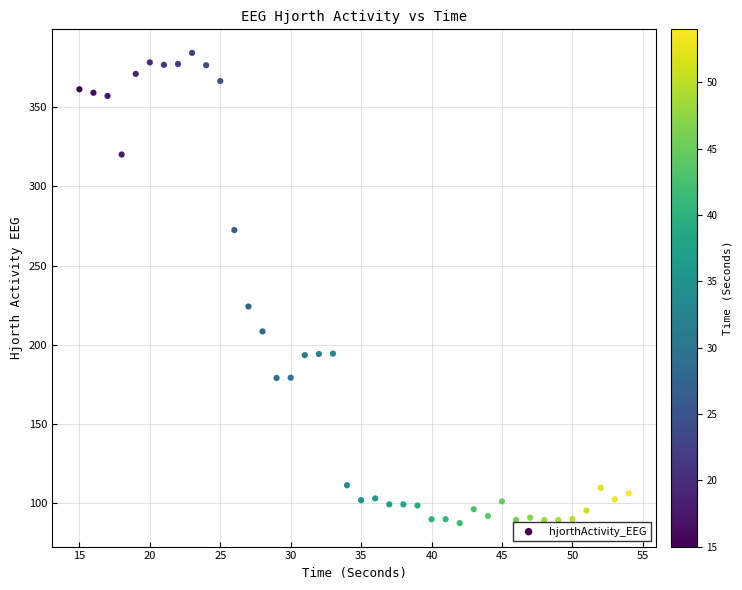

What is the range of Y values (max minus min)?

296.8